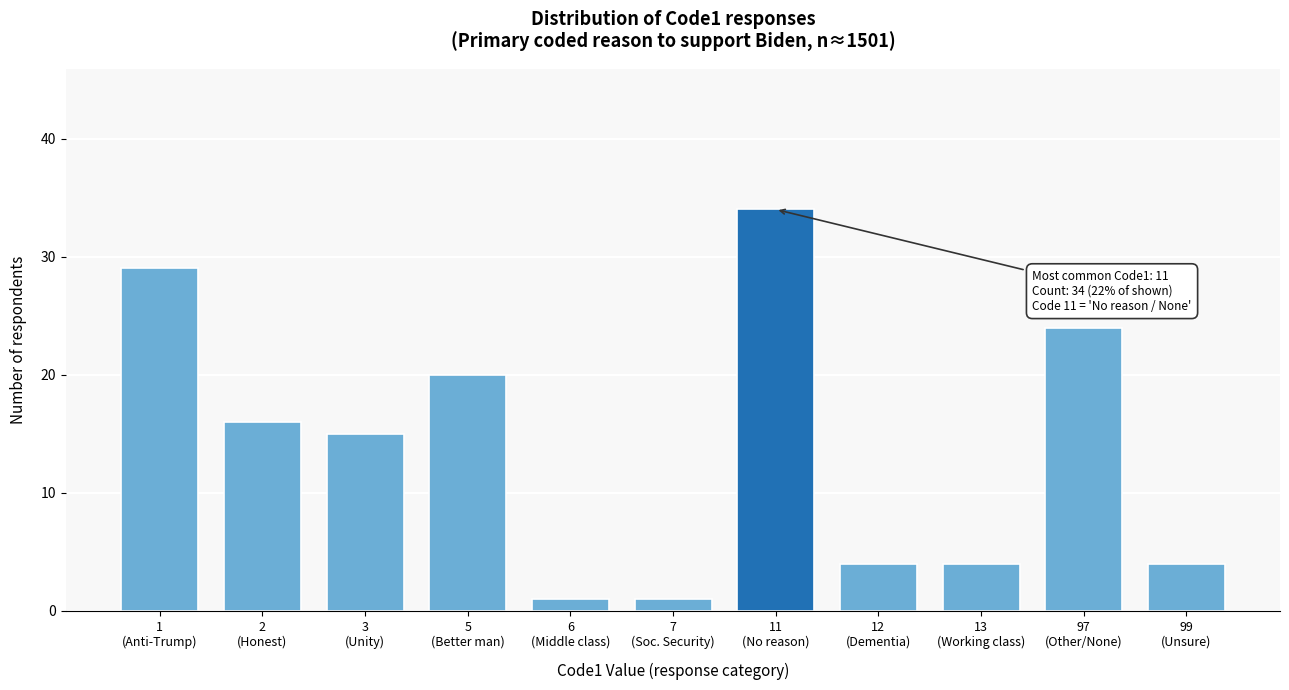

Reading left to right, what are all the values shown in this chart?

29	16	15	20	1	1	34	4	4	24	4